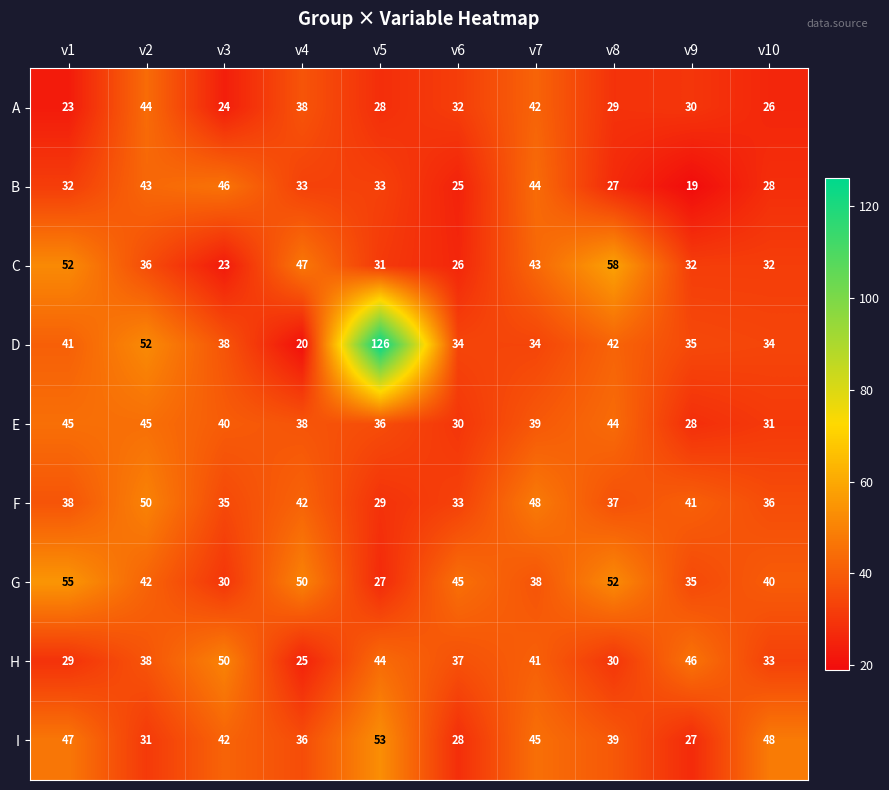

What is the average value of the B series?

33